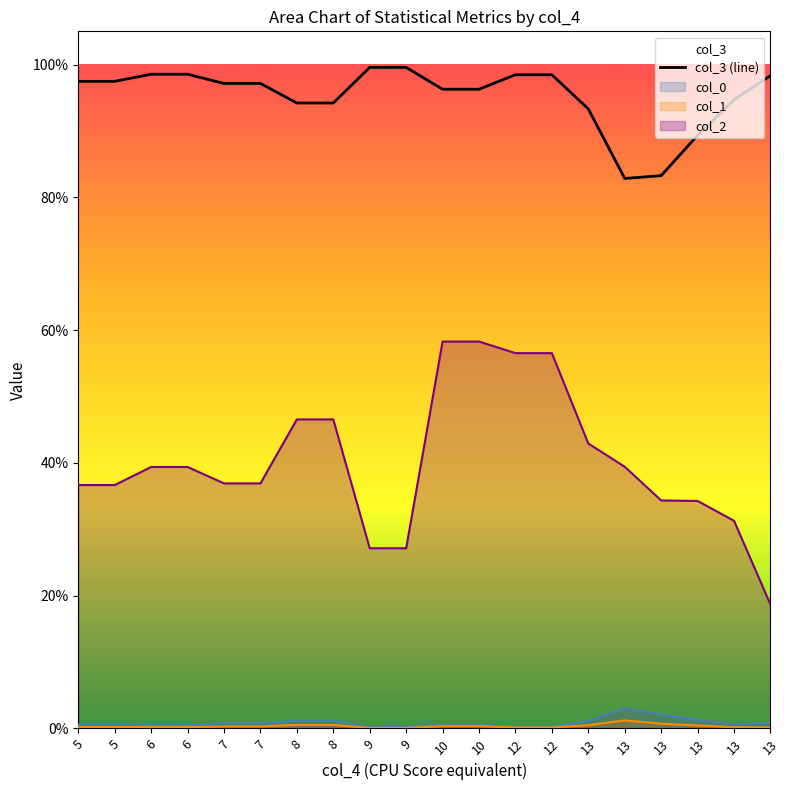

List the labels in order of value, largest first.

9, 9, 6, 6, 12, 12, 13, 5, 5, 7, 7, 10, 10, 13, 8, 8, 13, 13, 13, 13